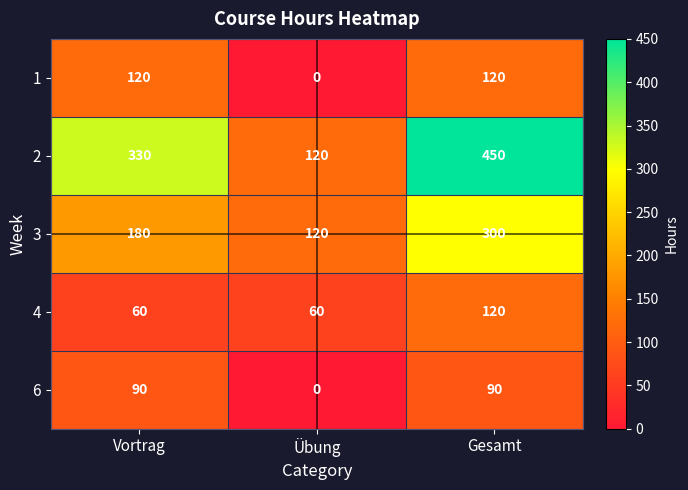

What is the difference between the 3 values at Übung and Gesamt?

180